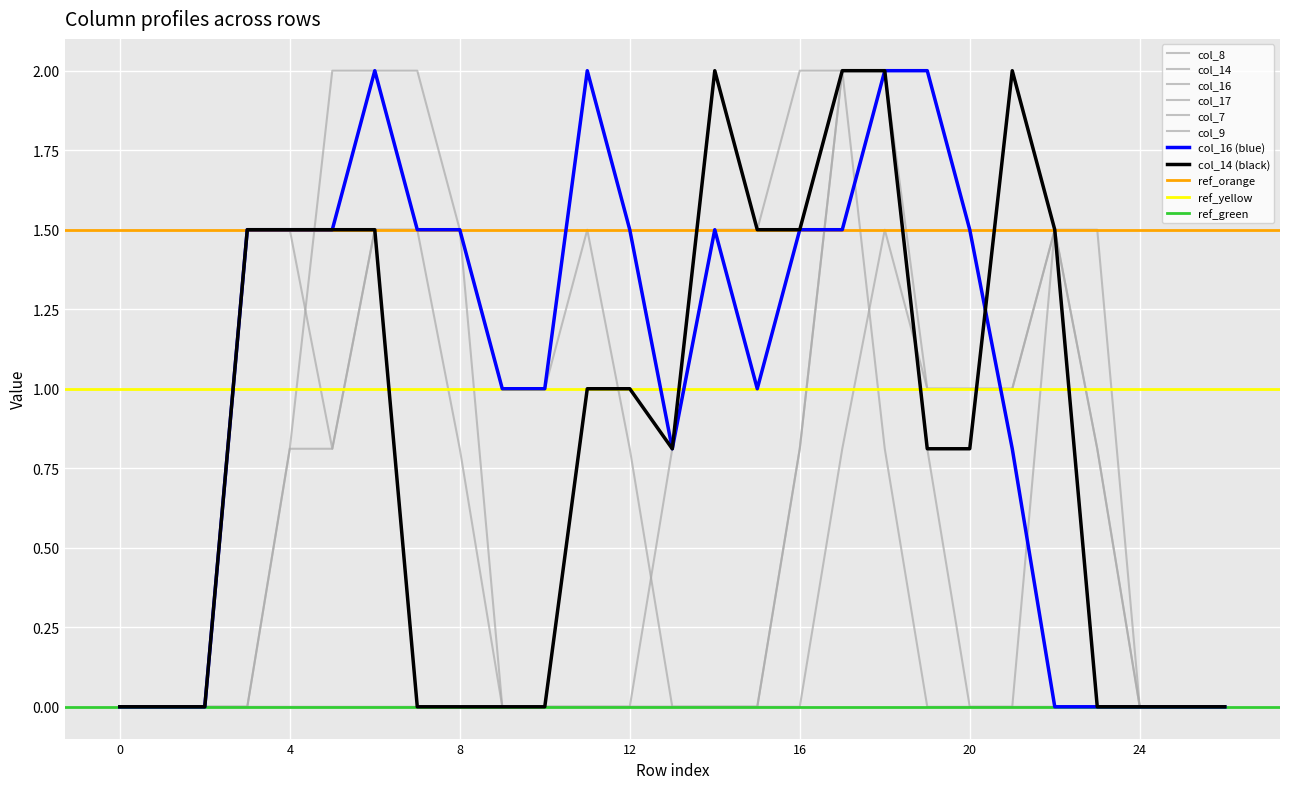

Which series ends up on top after the final intersection of col_7 and col_16?

col_7